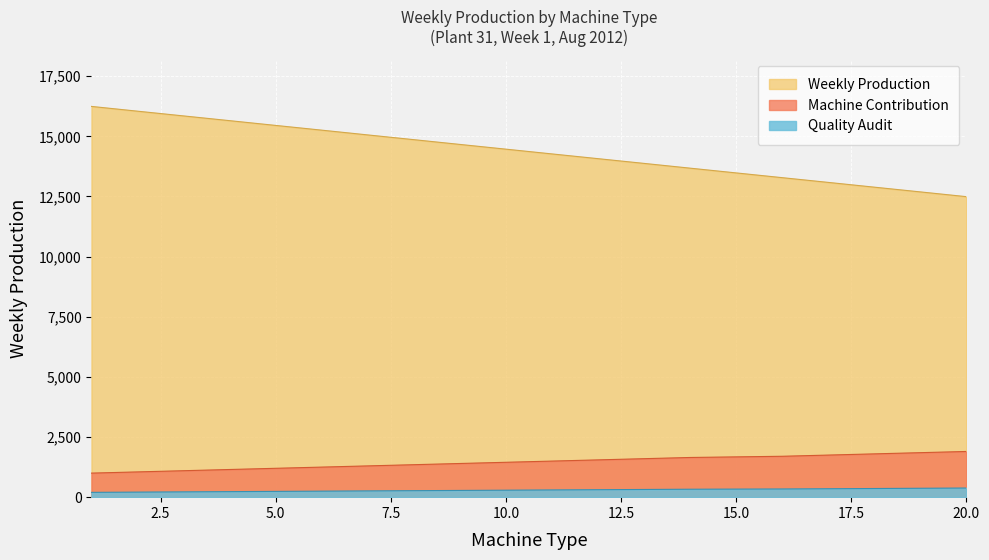

True or false: Machine_Type_scaled and Weekly_Production cross at least once.

False